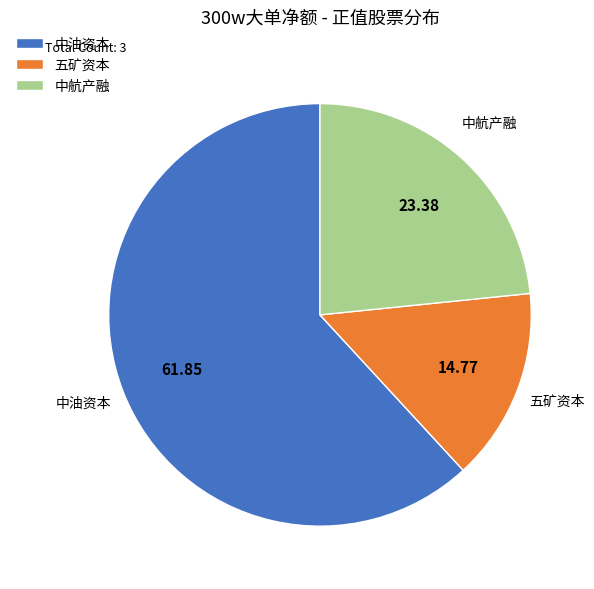

Is there a majority slice in this chart?

Yes